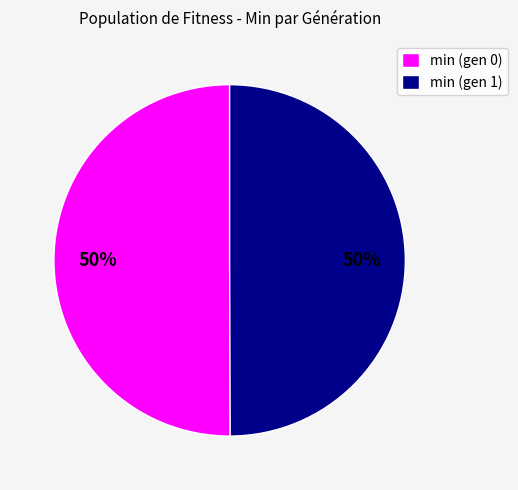

True or false: min (gen 0) accounts for 50% of the total.

True